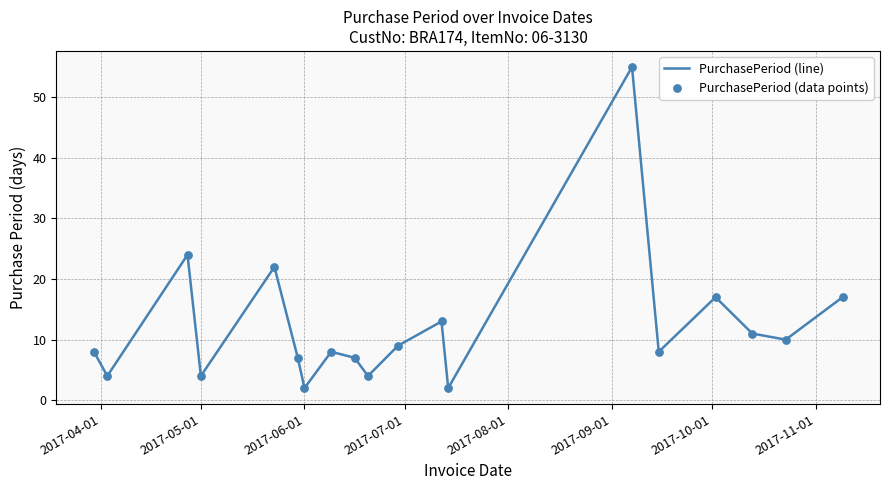

What is the difference between the maximum and minimum values?

53